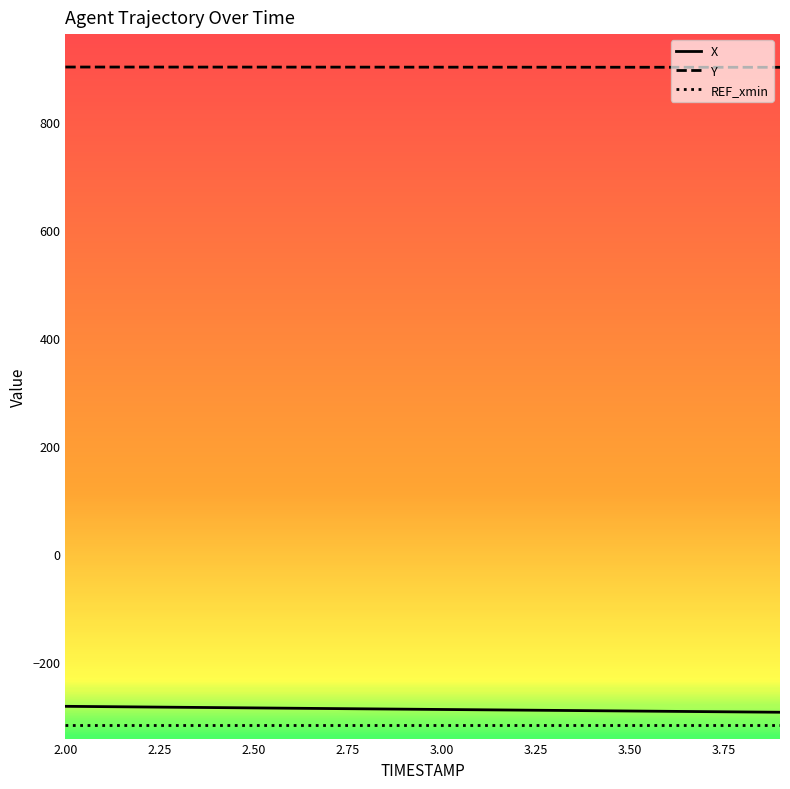

True or false: Y and X cross at least once.

False